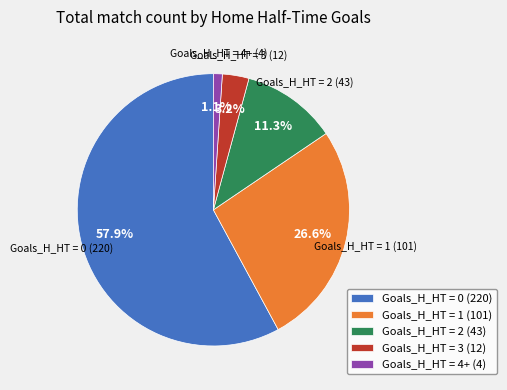

Which category has the biggest portion of the pie?

Goals_H_HT = 0